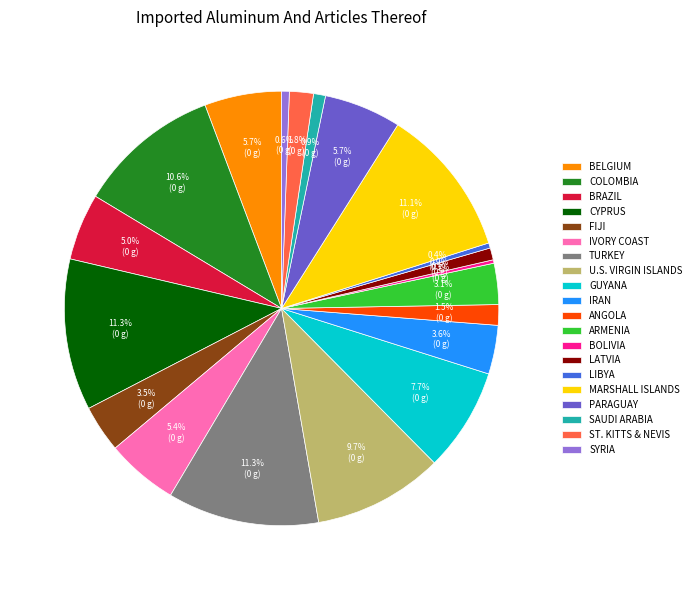

How much of the chart is everything except TURKEY?

88.7%